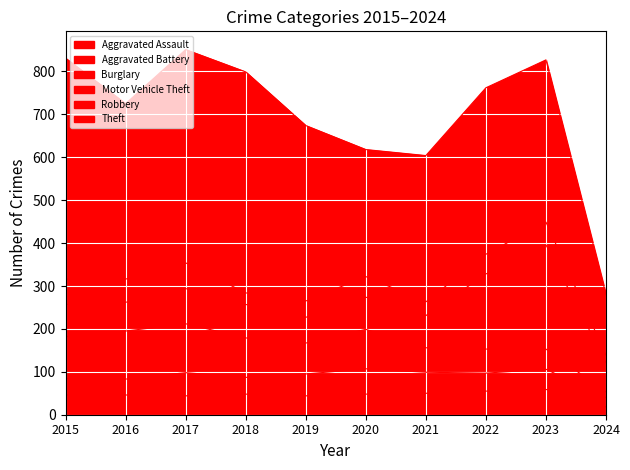

Which category has the highest value in the Aggravated Assault series?

2023